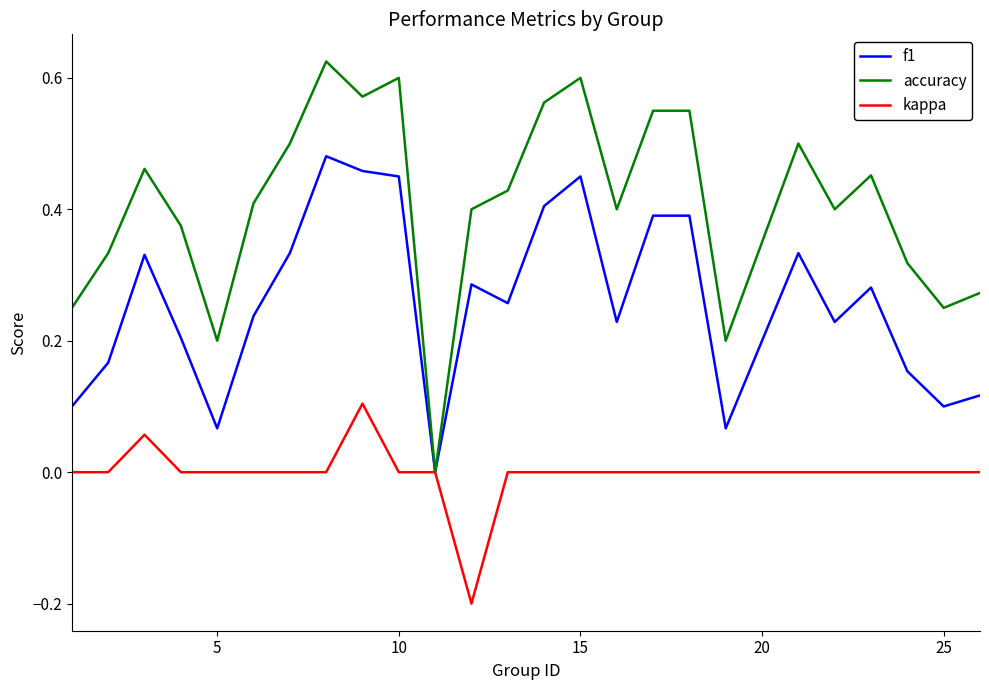

Which series has the widest spread of values?

accuracy